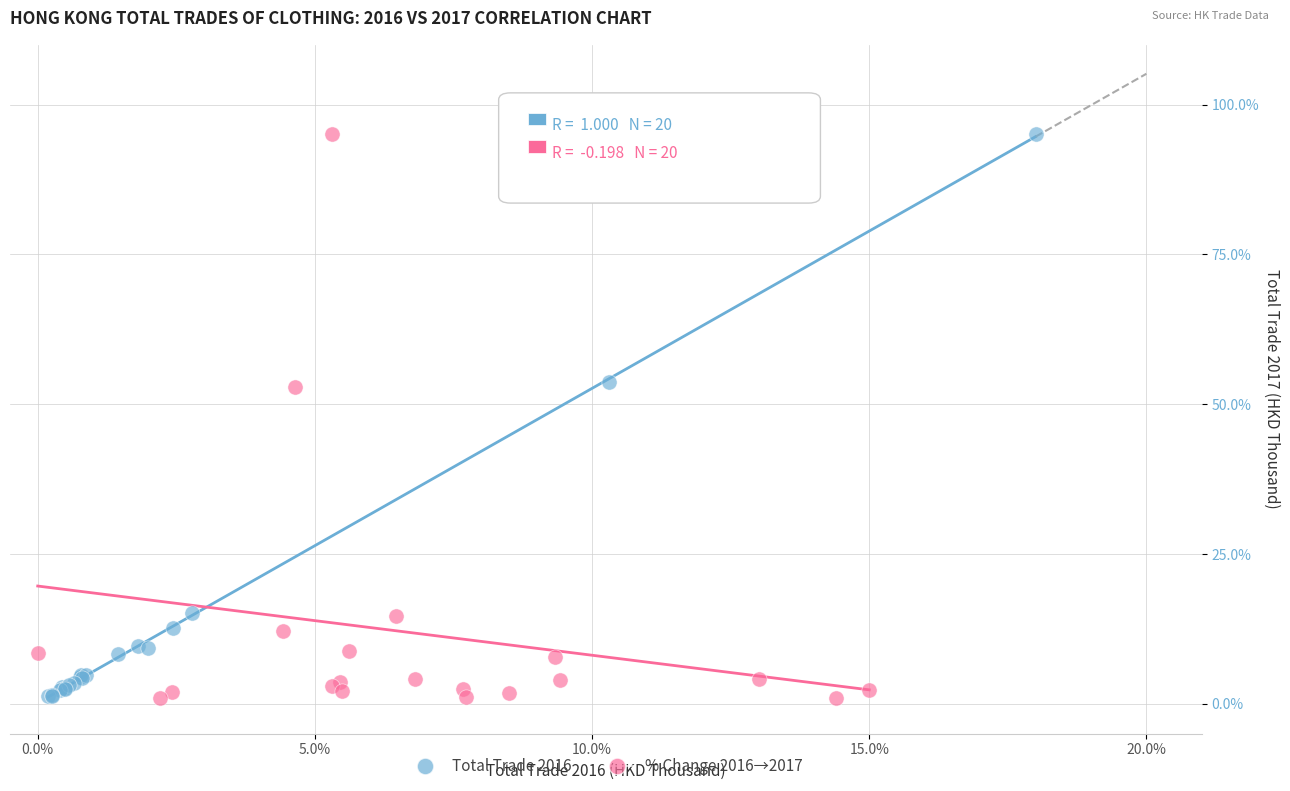

What are all the series names shown in the legend?

Total Trade 2016, % Change 2016→2017